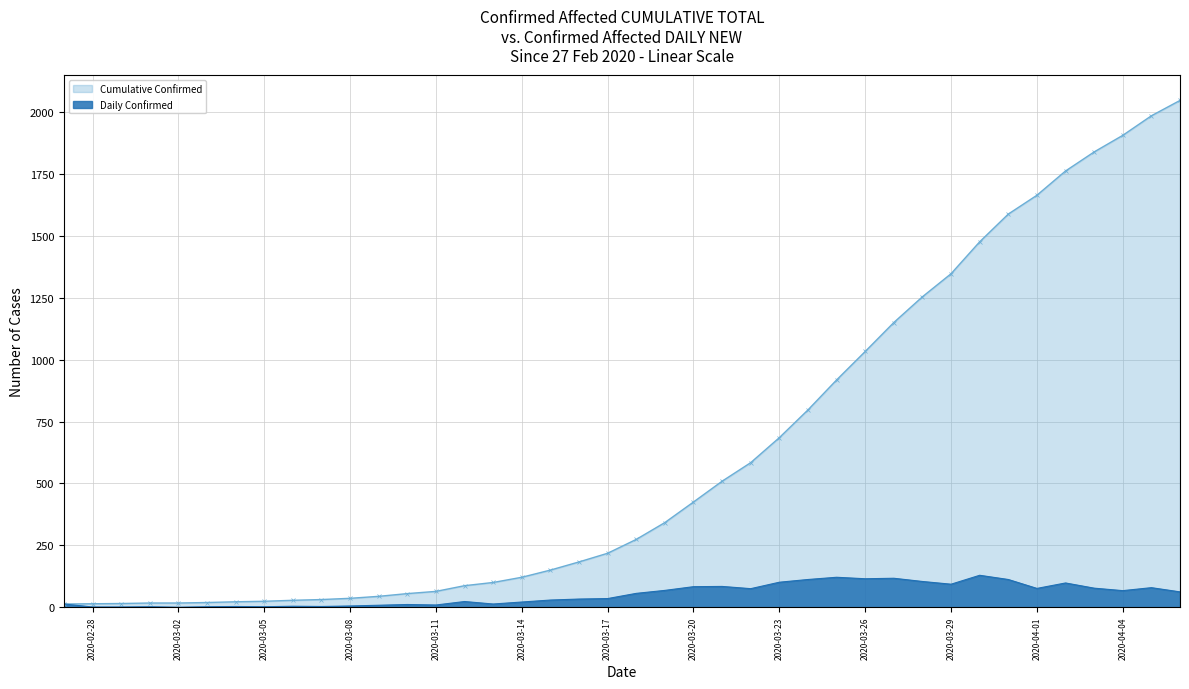

Rank the categories by value from lowest to highest.

2020-02-27, 2020-02-28, 2020-02-29, 2020-03-01, 2020-03-02, 2020-03-03, 2020-03-04, 2020-03-05, 2020-03-06, 2020-03-07, 2020-03-08, 2020-03-09, 2020-03-10, 2020-03-11, 2020-03-12, 2020-03-13, 2020-03-14, 2020-03-15, 2020-03-16, 2020-03-17, 2020-03-18, 2020-03-19, 2020-03-20, 2020-03-21, 2020-03-22, 2020-03-23, 2020-03-24, 2020-03-25, 2020-03-26, 2020-03-27, 2020-03-28, 2020-03-29, 2020-03-30, 2020-03-31, 2020-04-01, 2020-04-02, 2020-04-03, 2020-04-04, 2020-04-05, 2020-04-06